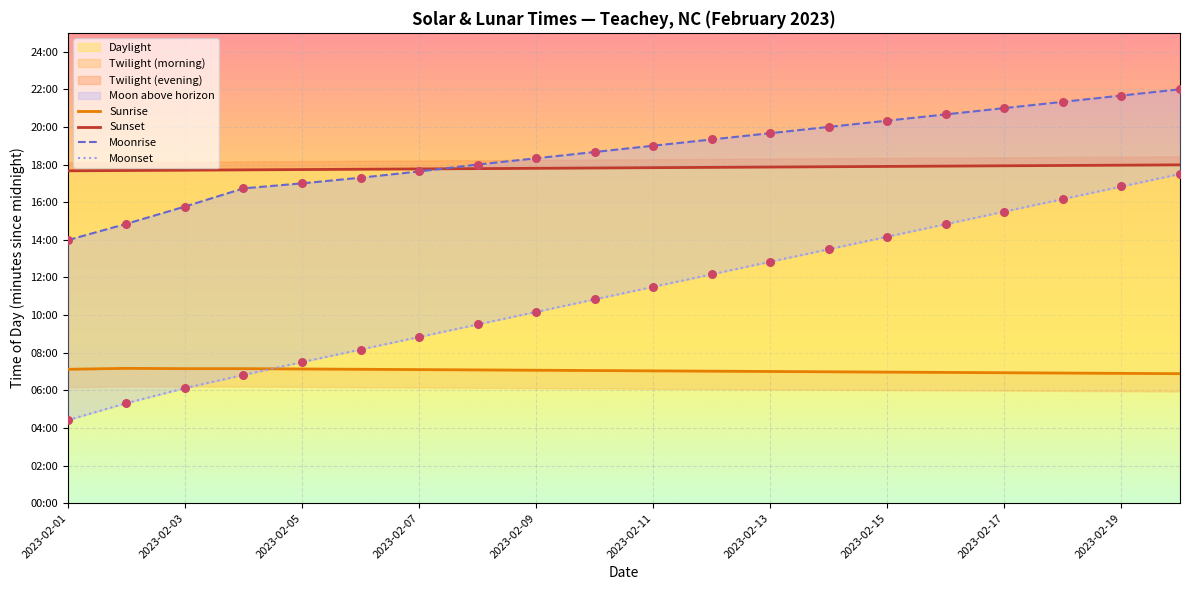

Which series has the largest total across all categories?

Moonrise